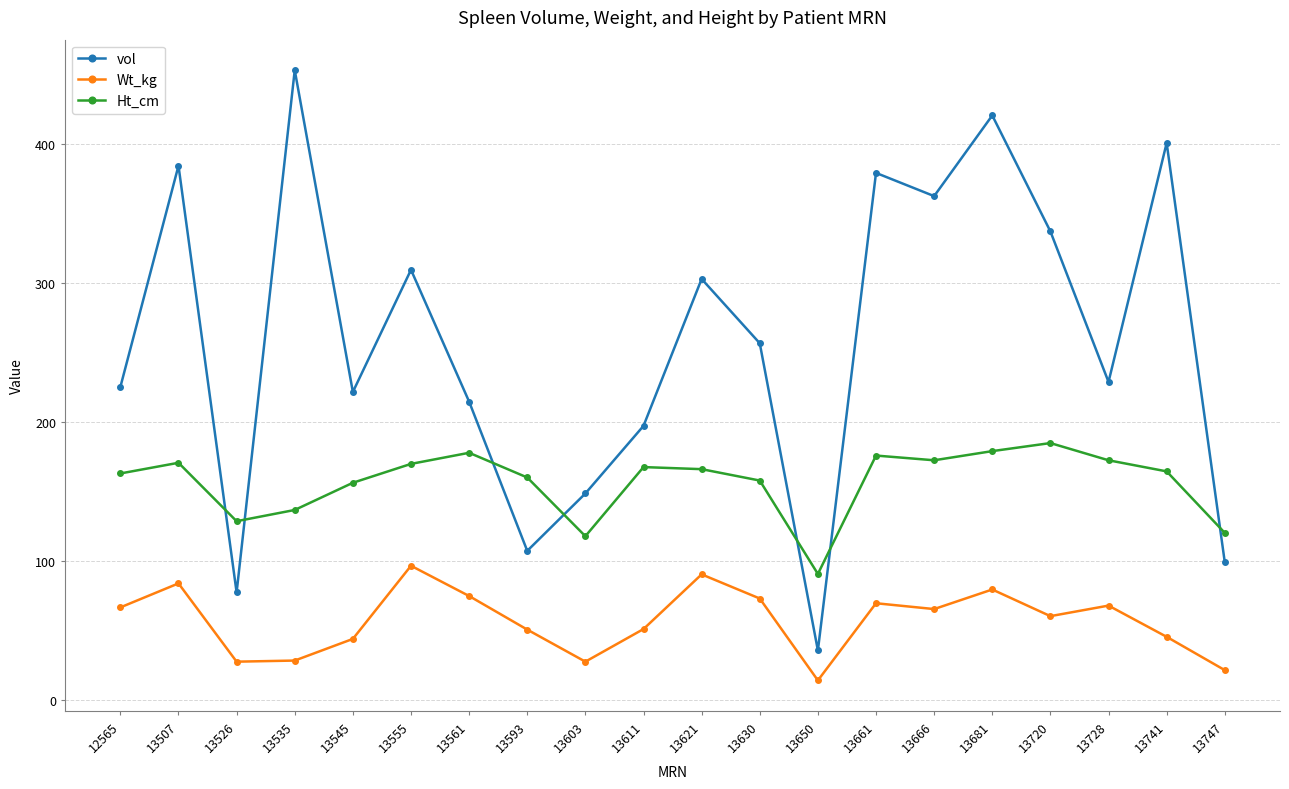

What is the value of the vol point at the 17th from the left?

337.3